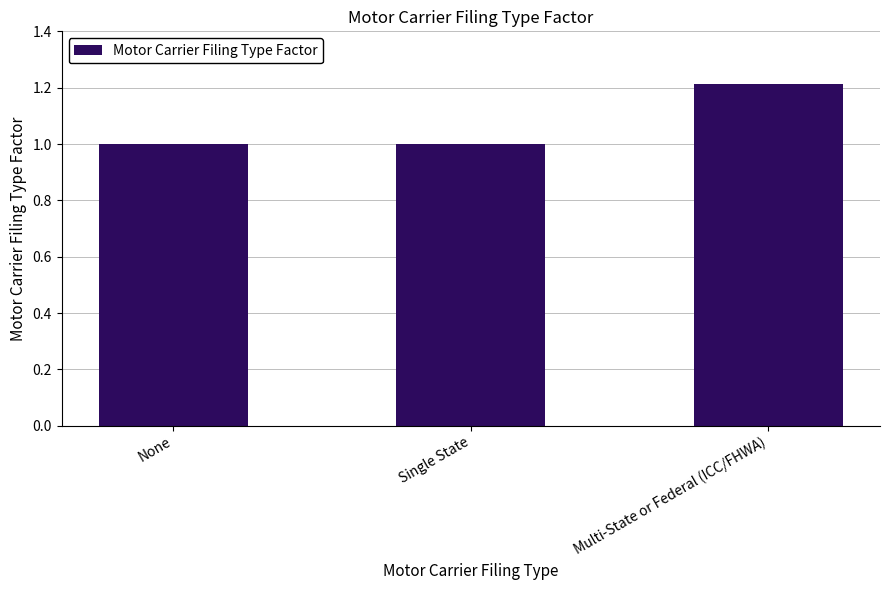

What position from the left is None?

1